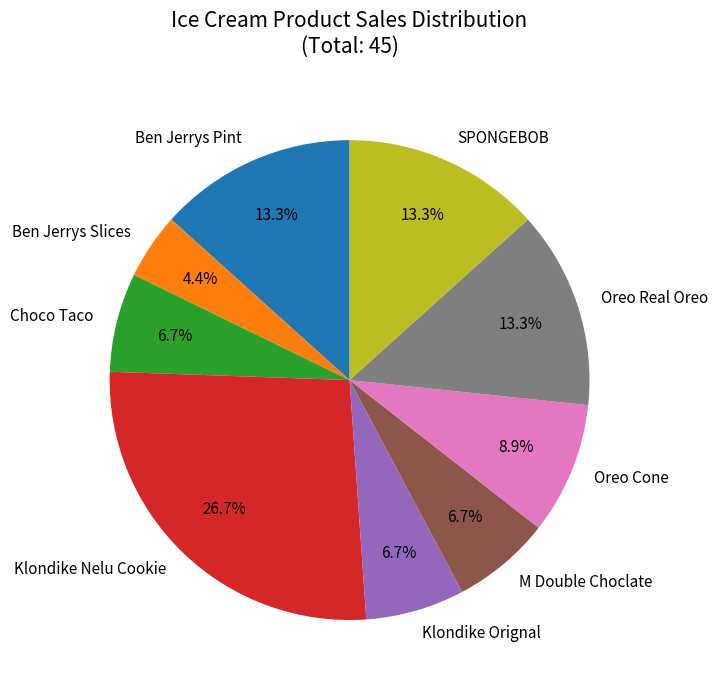

What percentage is NOT represented by Klondike Orignal?

93.3%